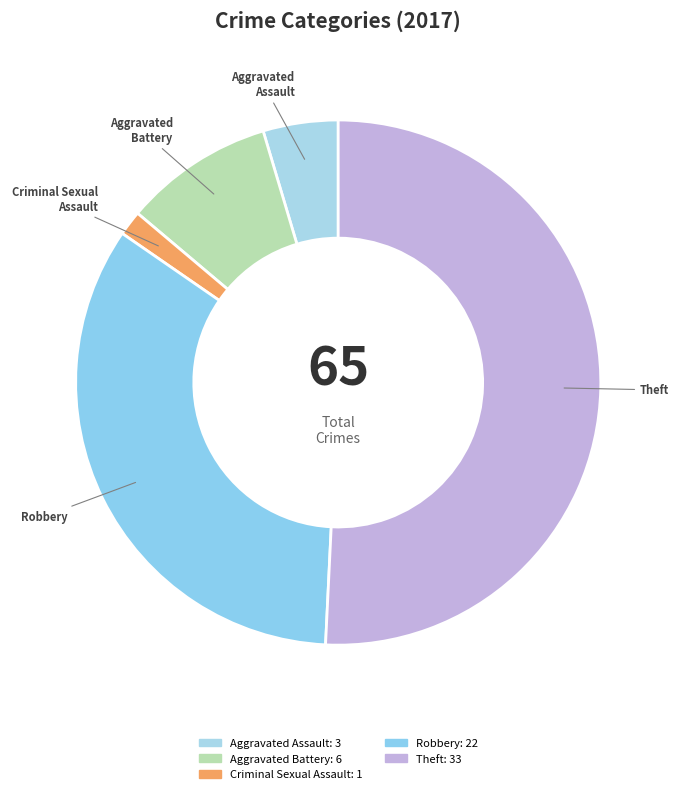

How many slices are in this pie chart?

5